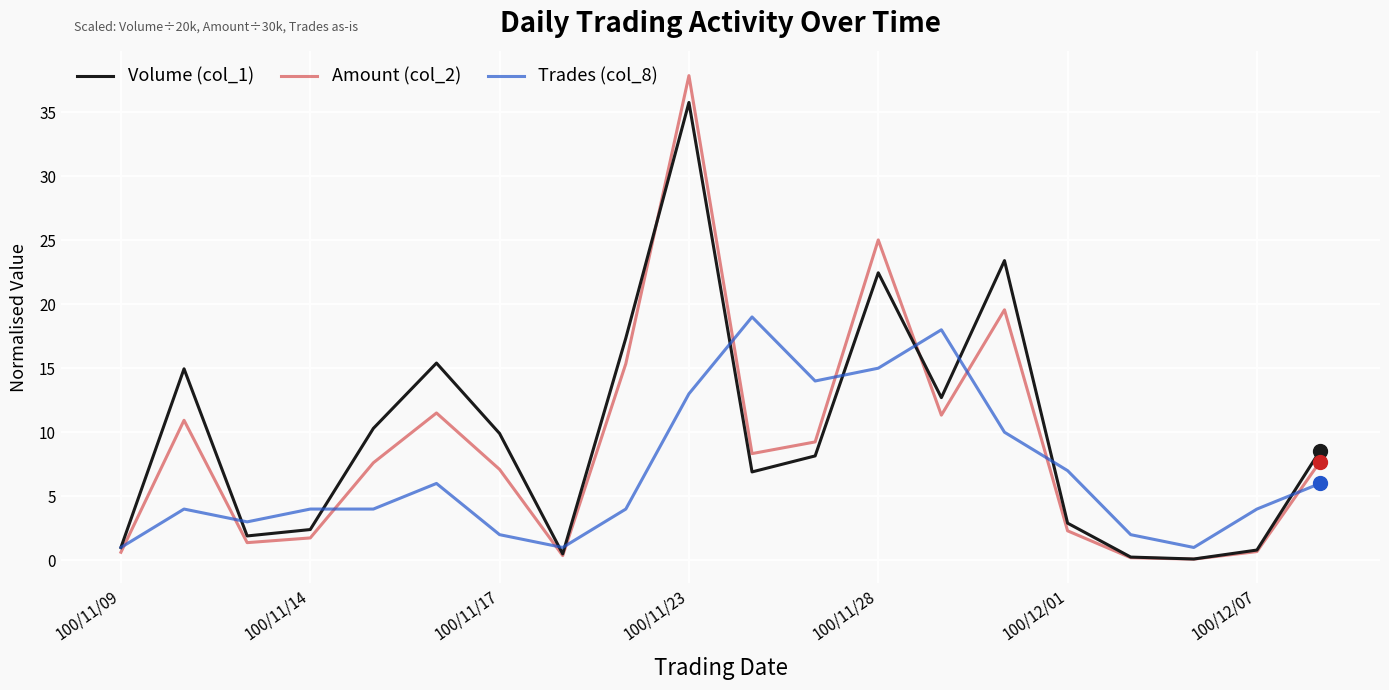

What is the difference between the second highest and second lowest values in the Trades (col_8) series?

17.0